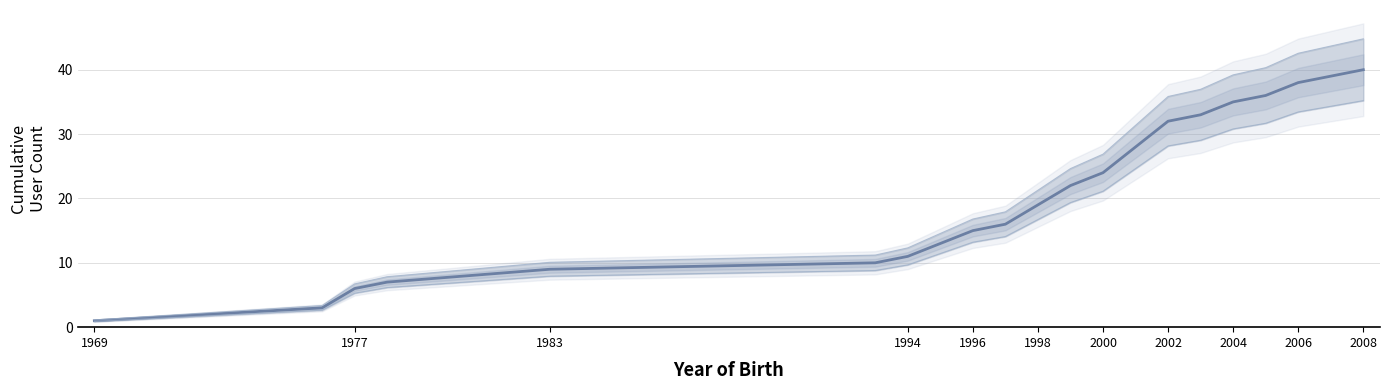

Reading left to right, list all the values displayed in this chart.

1	3	6	7	9	10	11	13	15	16	19	22	24	28	32	33	35	36	38	39	40